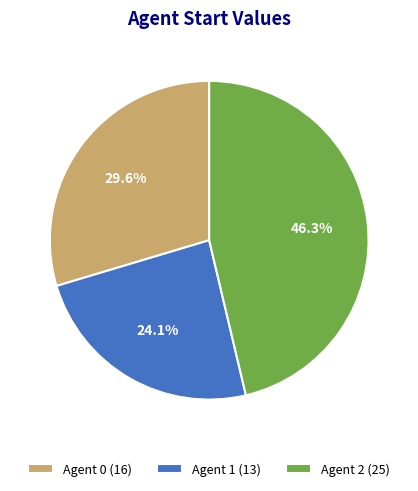

What percentage is NOT represented by Agent 1 (13)?

75.9%